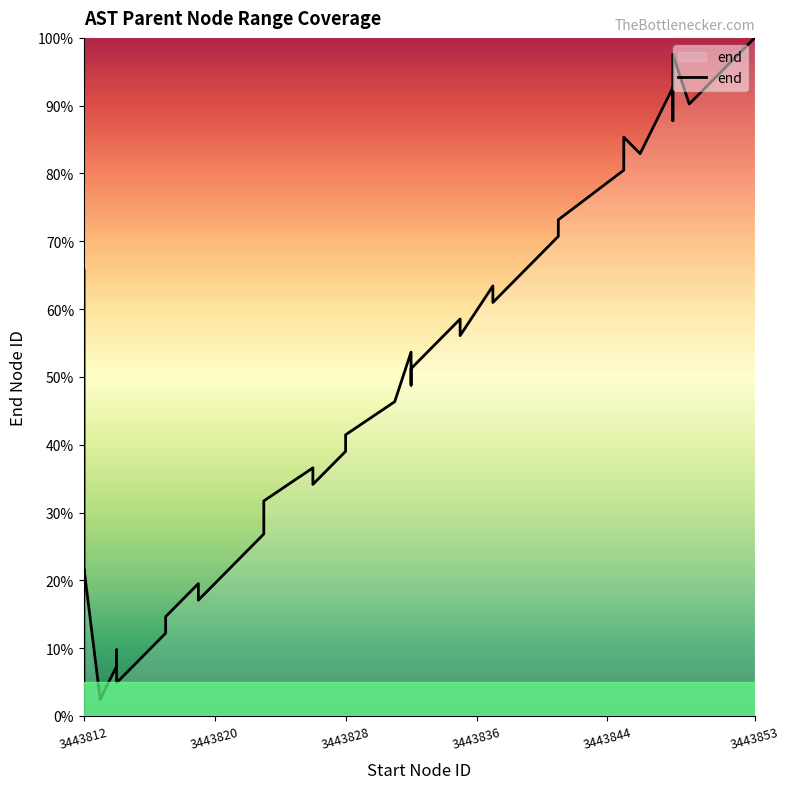

True or false: the data has more than 2 interior local peaks.

True